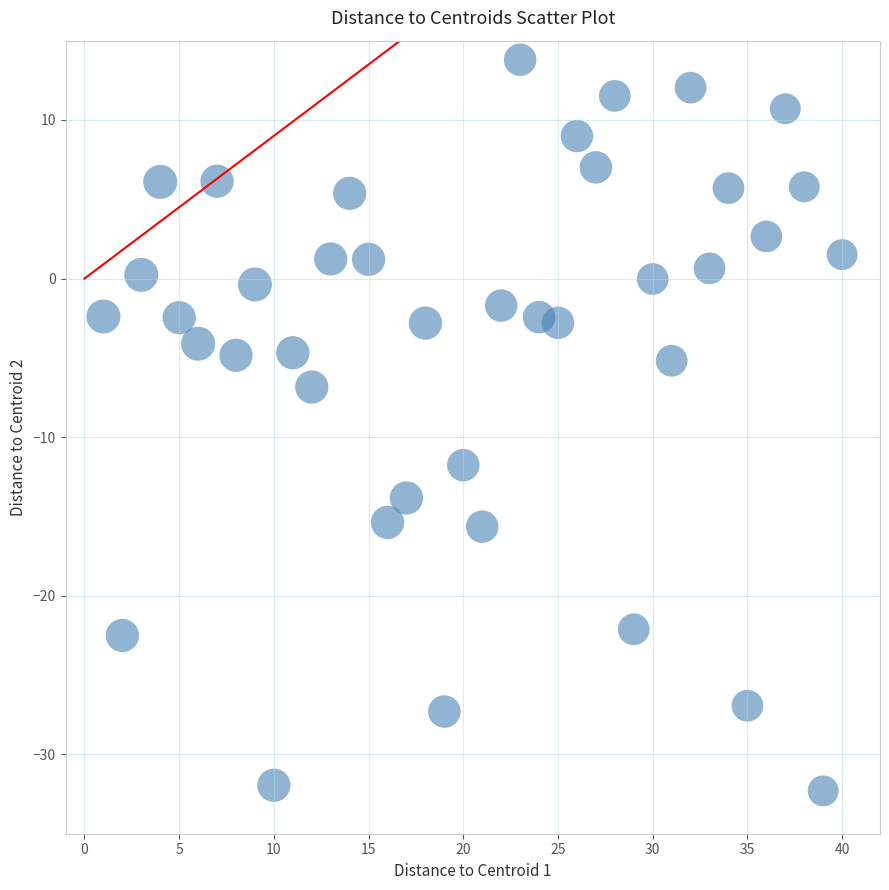

What Y value in the scatter plot is closest to -9?

-6.8